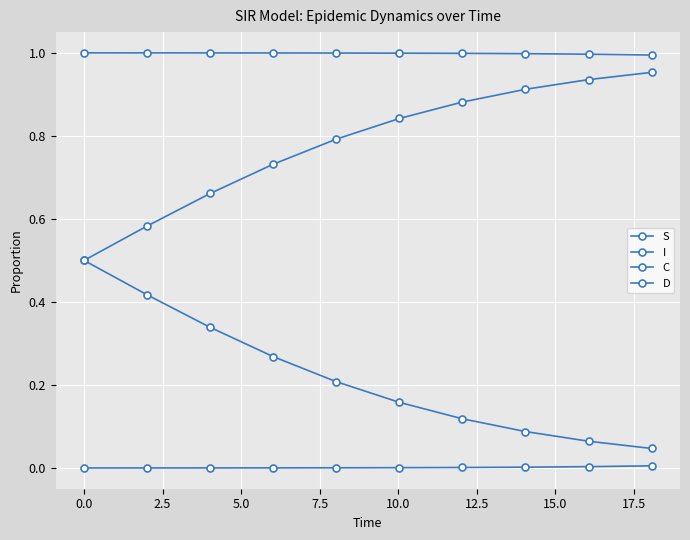

Reading right to left, what are all the values shown in this chart?

S: 1.0	1.0	1.0	1.0	1.0	1.0	1.0	1.0	1.0	1.0
I: 0.0	0.0	0.0	0.0	0.0	0.0	0.0	0.0	0.0	0.0
C: 0.0	0.1	0.1	0.1	0.2	0.2	0.3	0.3	0.4	0.5
D: 1.0	0.9	0.9	0.9	0.8	0.8	0.7	0.7	0.6	0.5